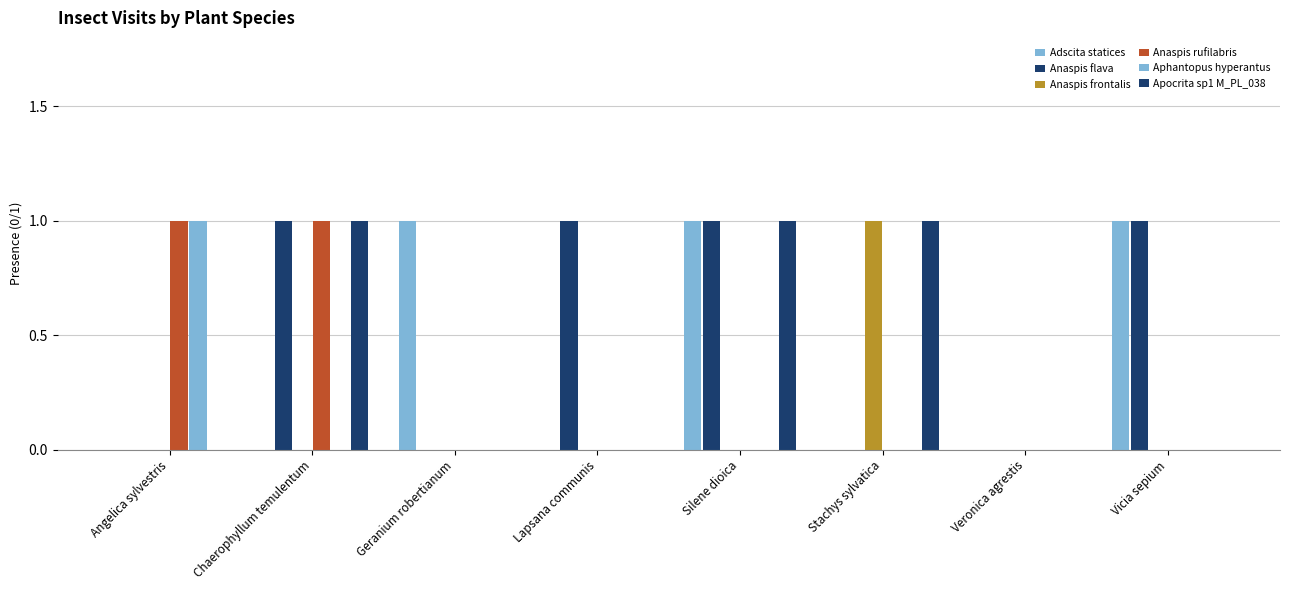

Is it true that Anaspis frontalis equals 0 at Vicia sepium?

True